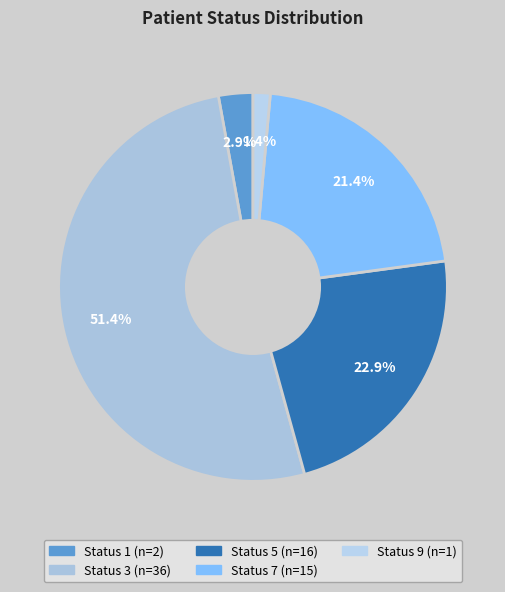

How many segments does this pie chart have?

5